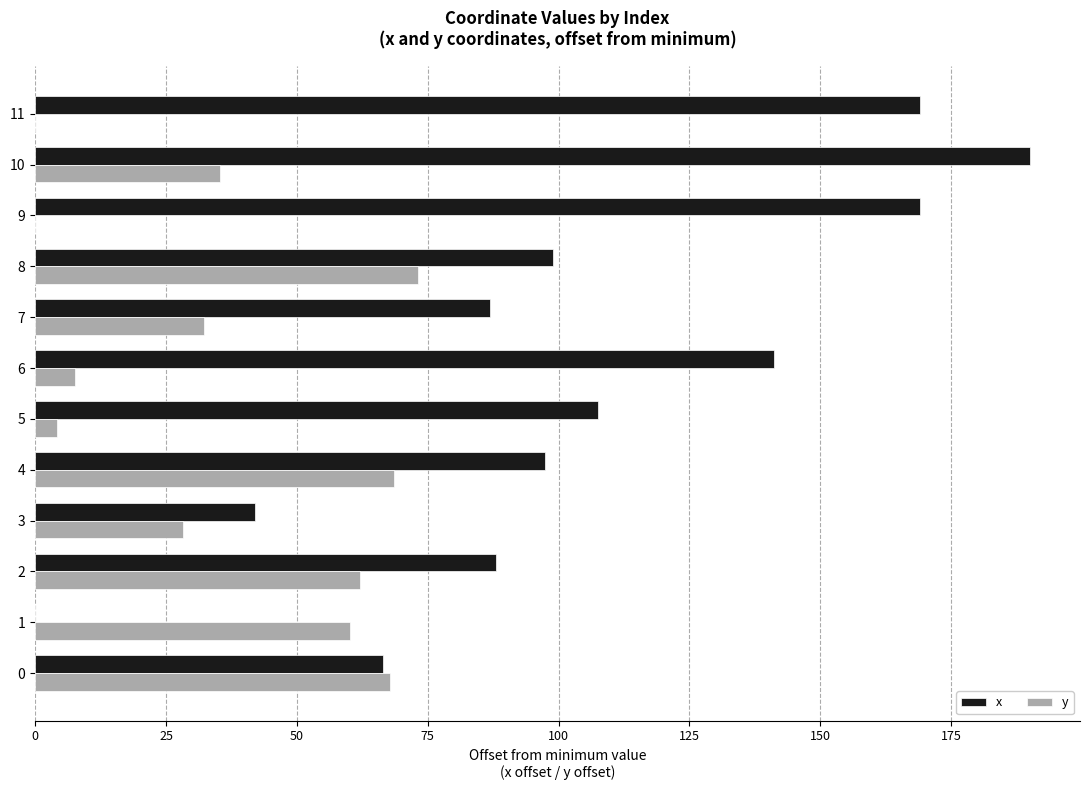

What is the sum of all y values?

439.0